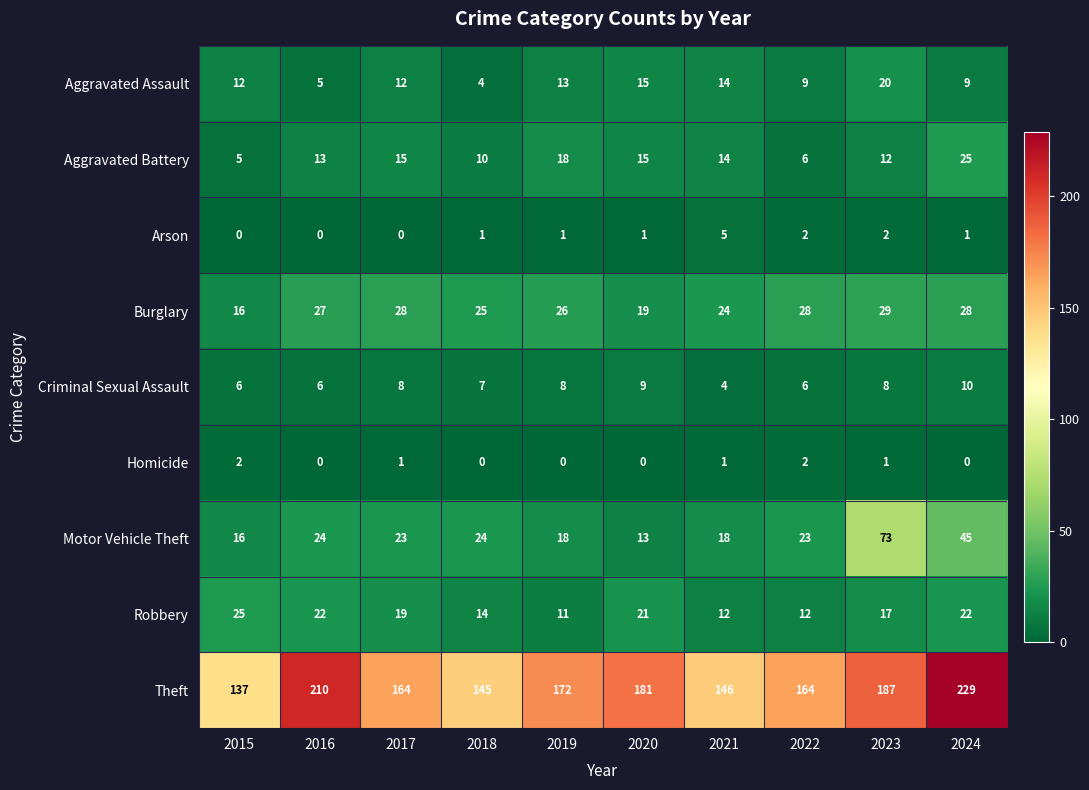

What is the lowest value of the Aggravated Battery series?

5